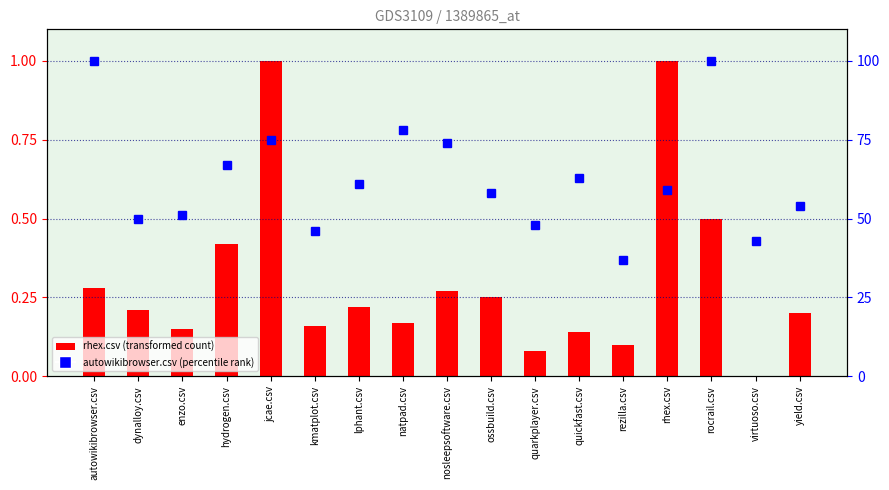

Are the bars grouped side by side (vs. stacked)?

Yes